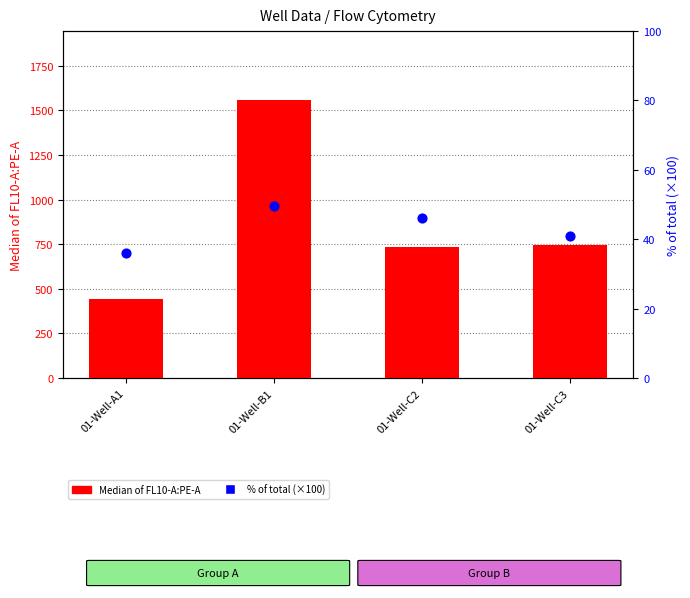

Which series contains the highest Y value?

Median of FL10-A:PE-A